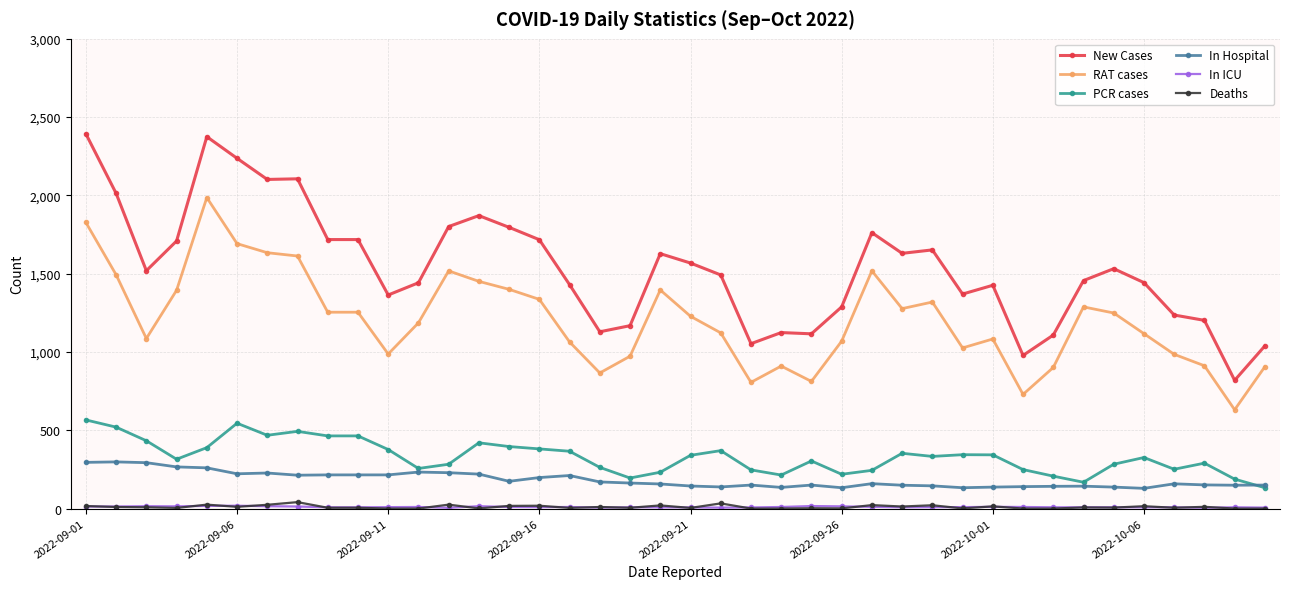

Which series has the largest total across all categories?

New Cases